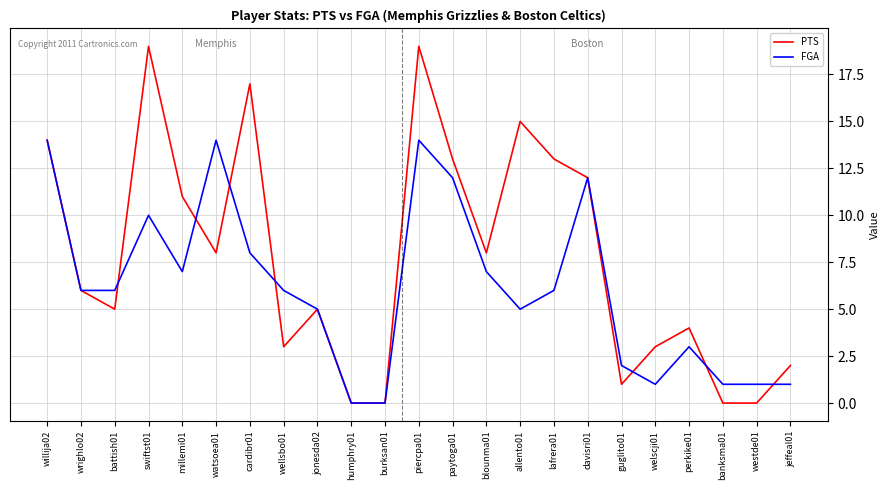

What is the average value of the PTS series?

8